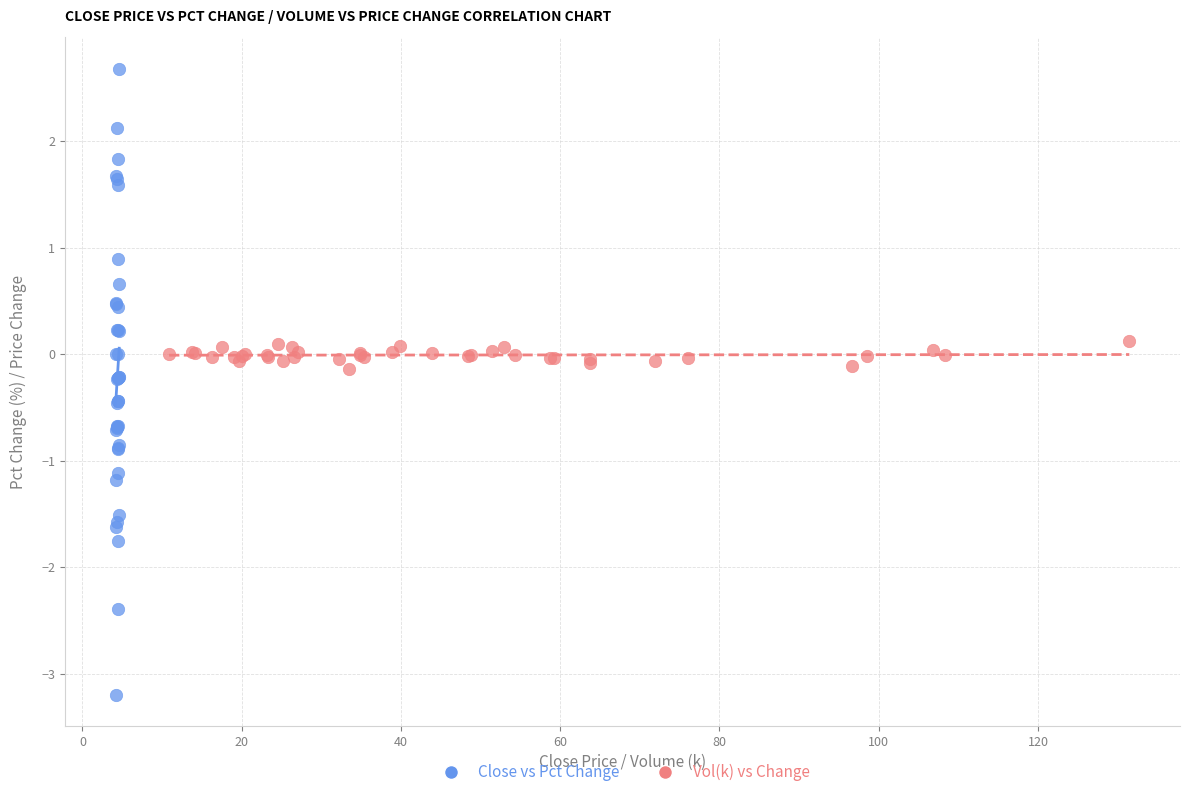

Which series reaches the minimum Y coordinate?

Close vs Pct Change